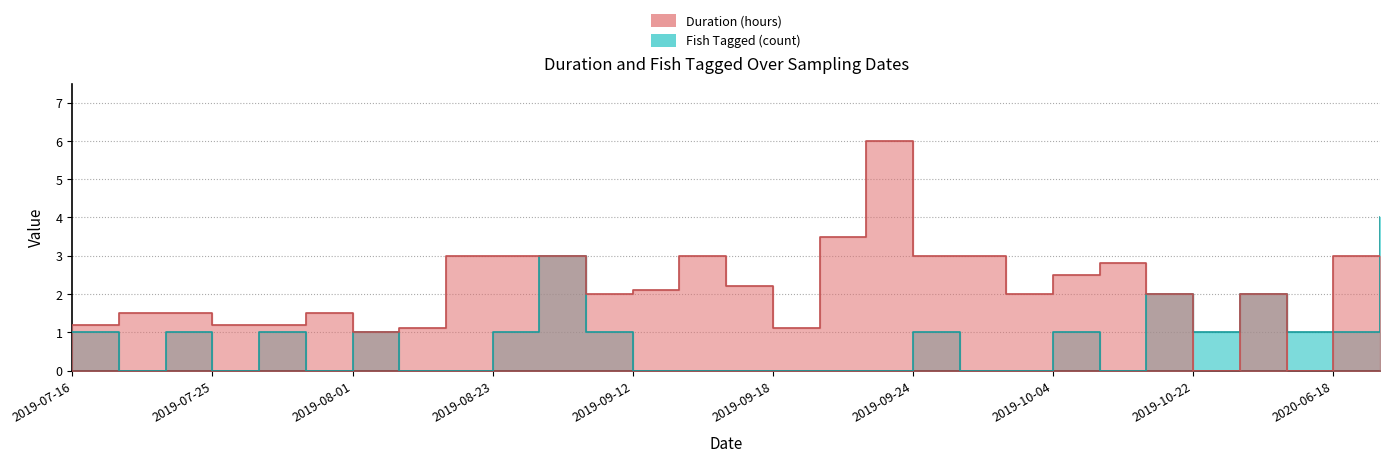

Which has a higher value, 2019-10-16 or 2019-07-30?

2019-10-16